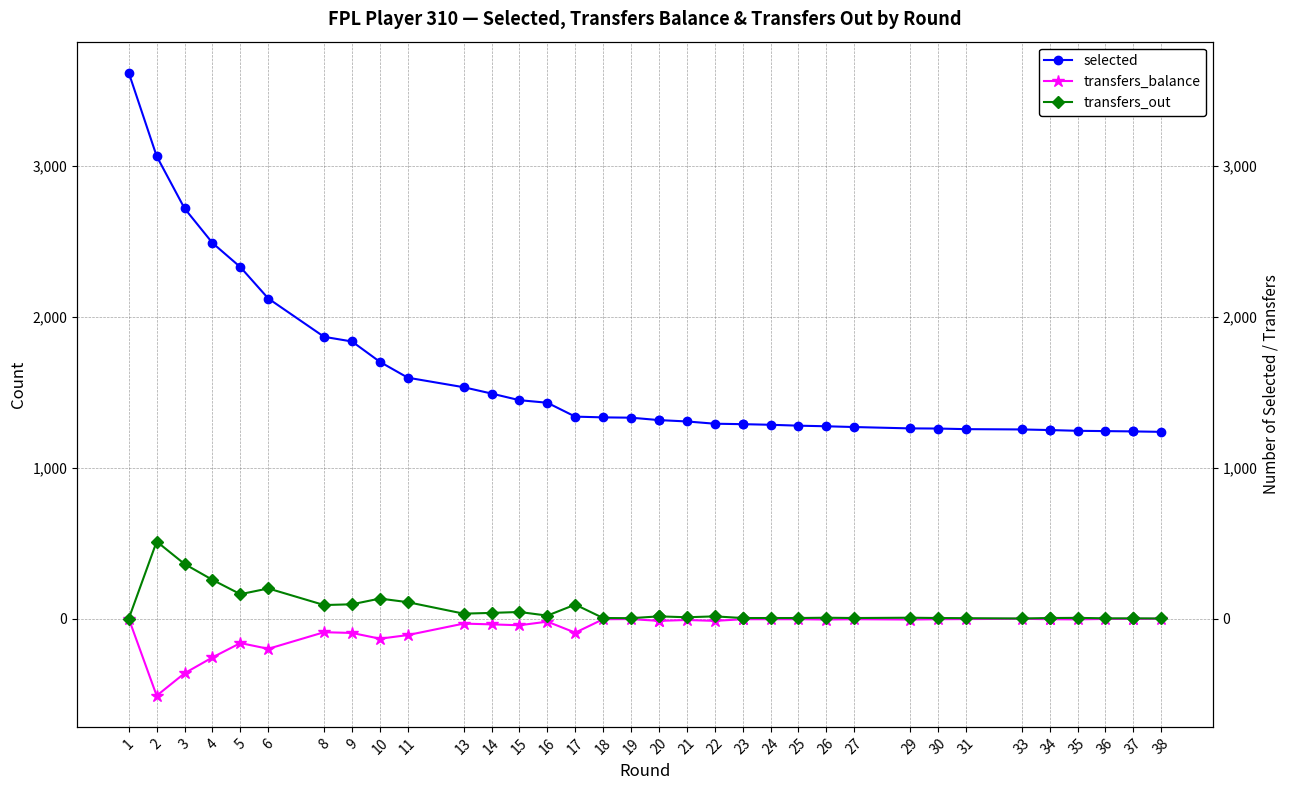

What is the smallest value displayed?

-511